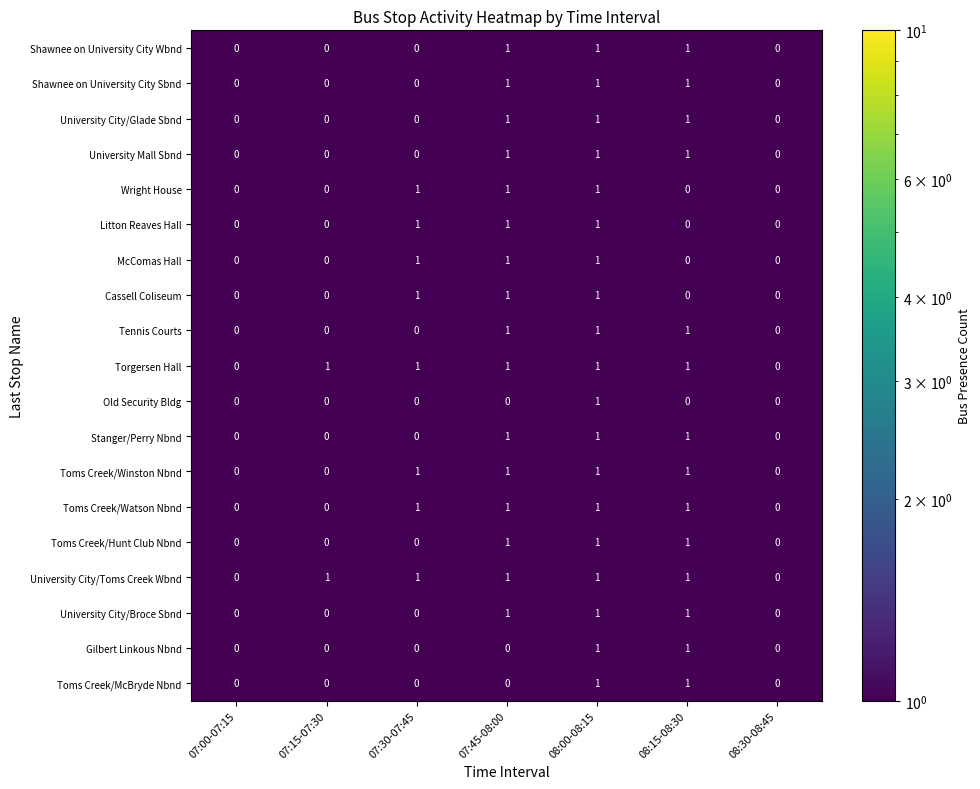

At which category is the sum across all series the highest?

08:00-08:15